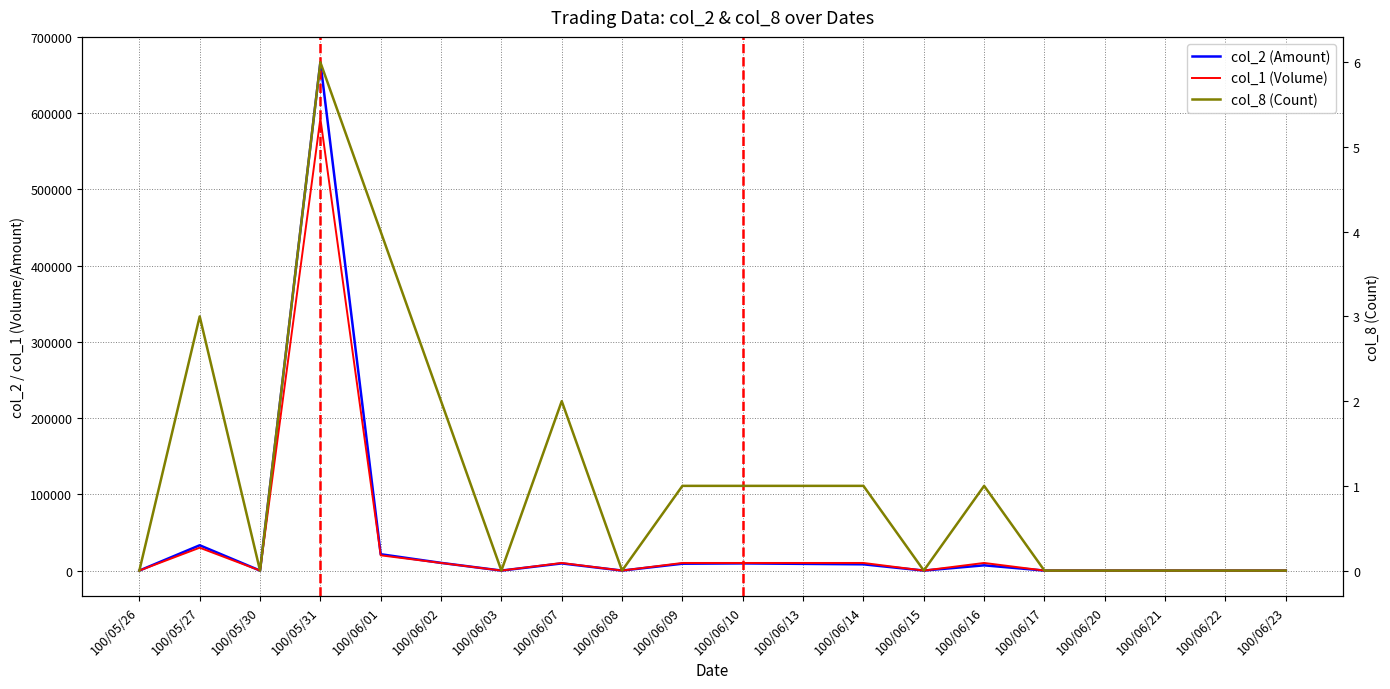

Which series has the largest total across all categories?

col_2 (Amount)